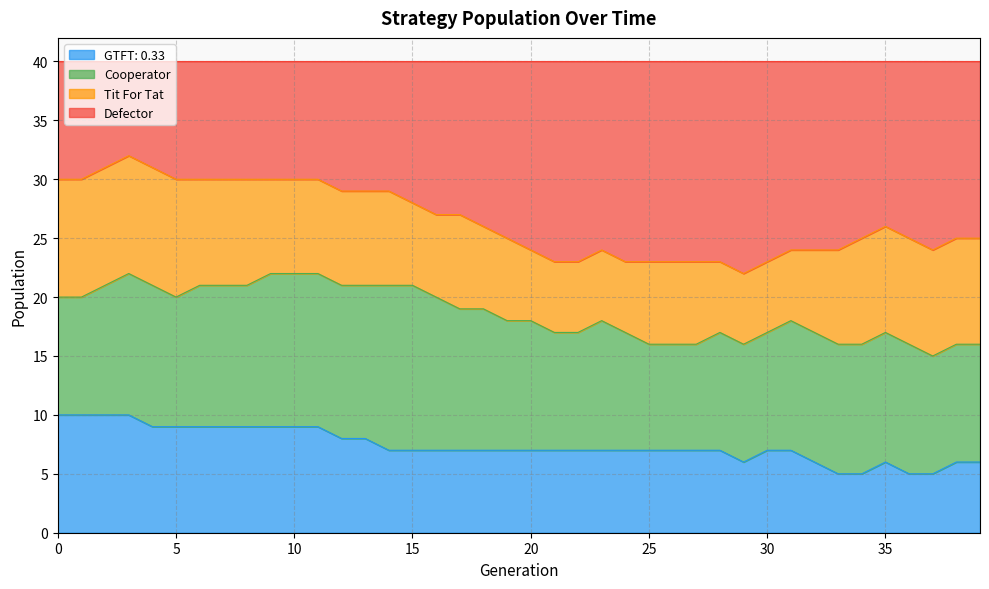

What is the highest value of the GTFT: 0.33 series?

10